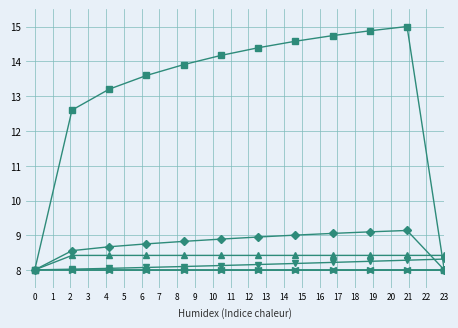

What is the maximum value shown in the chart?

15.0